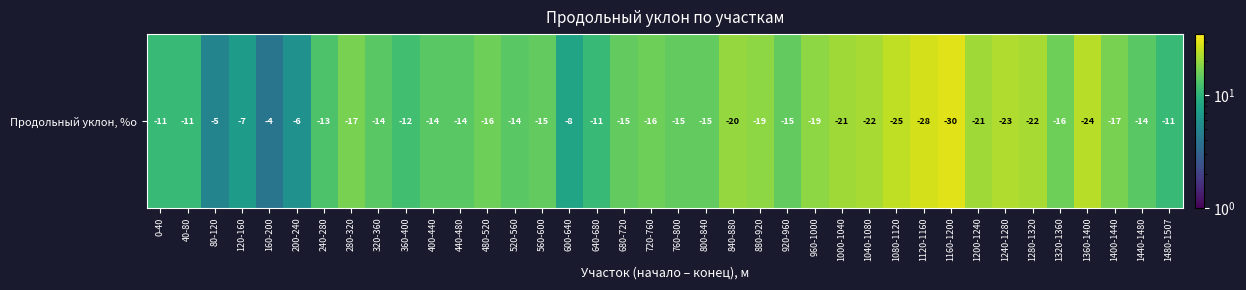

What is the sum of the values at 1000-1040 and 880-920?

40